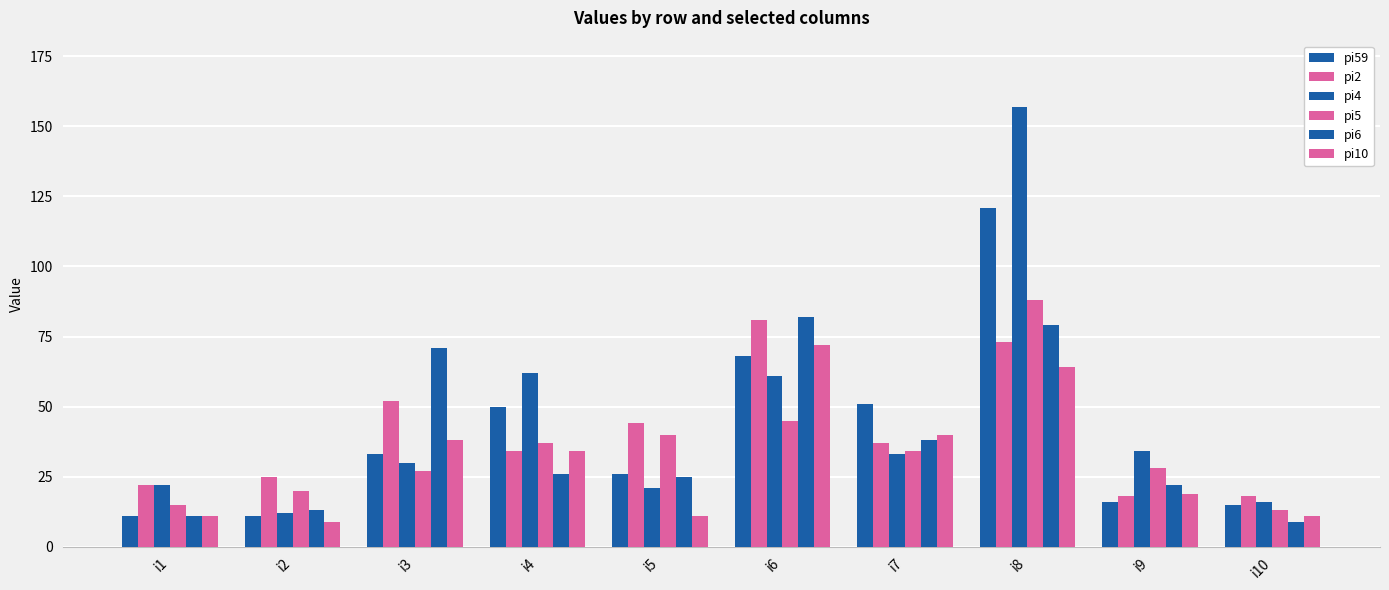

What is the difference between the pi5 values at i5 and i10?

27